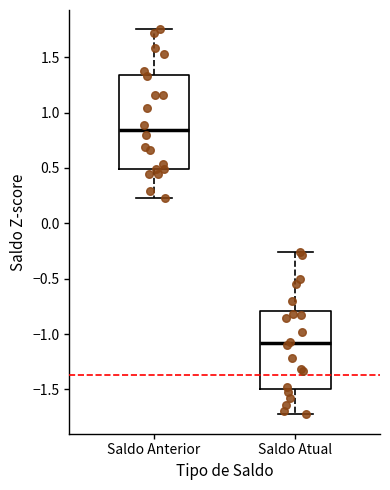

Where is the lower edge of the box for Saldo Atual on the y-axis? The values are not printed on the chart, so give them approximately, as read against the axis.

-1.50